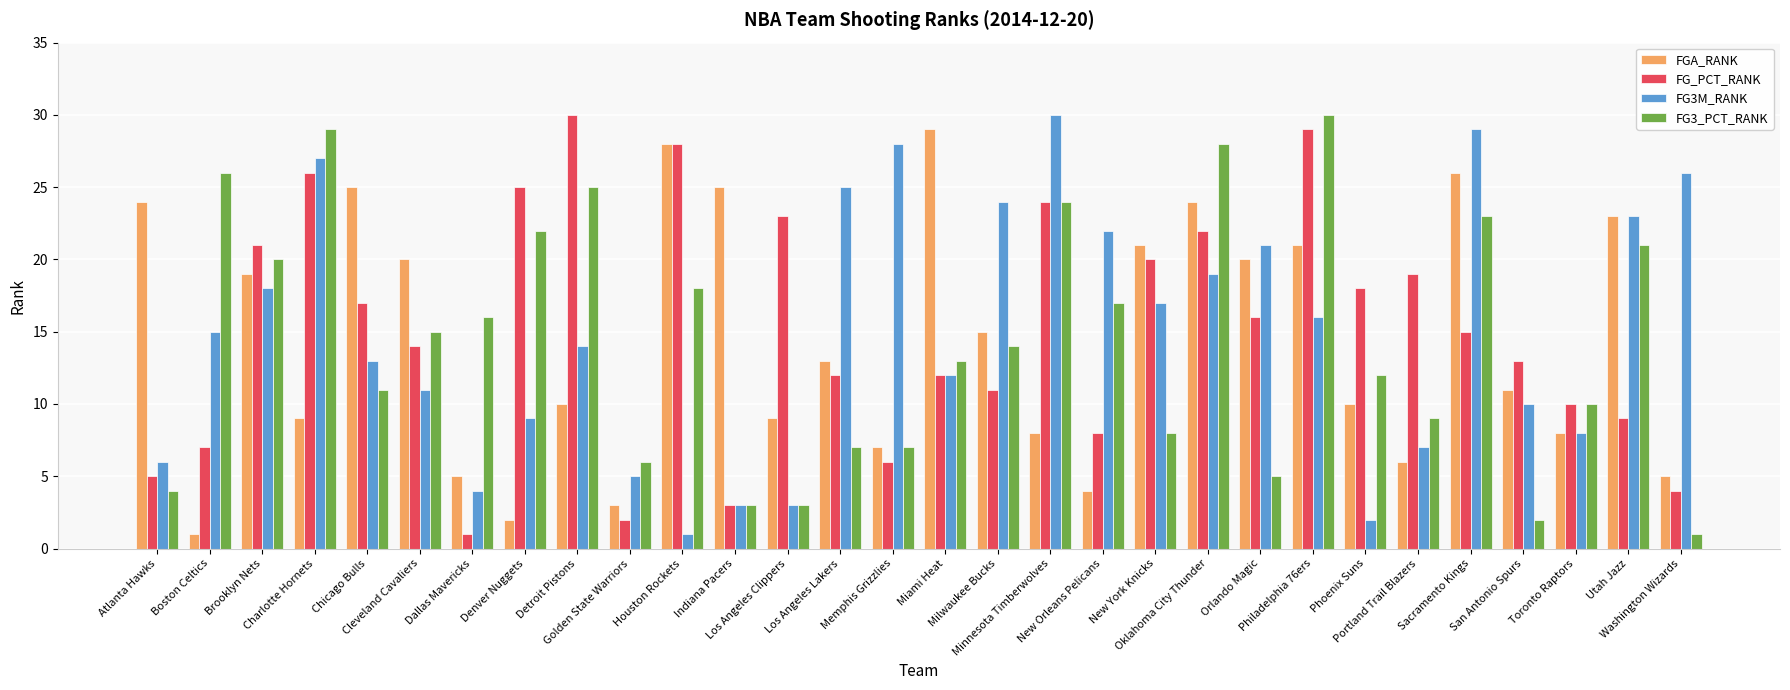

What is the lowest value of the FG_PCT_RANK series?

1